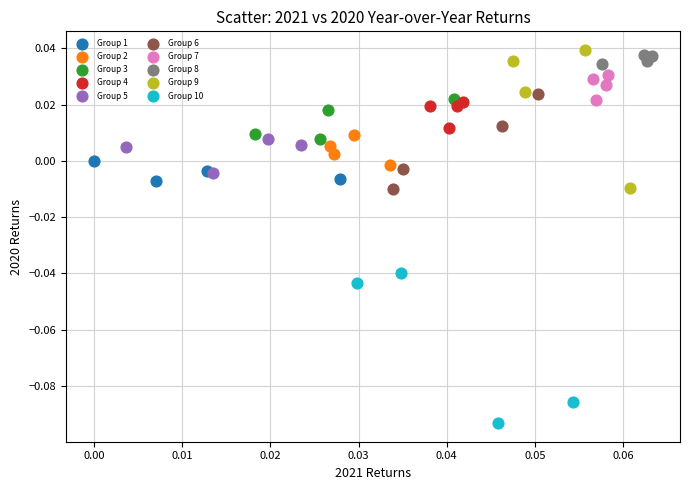

Which series has the largest Y range (max minus min)?

Group 10